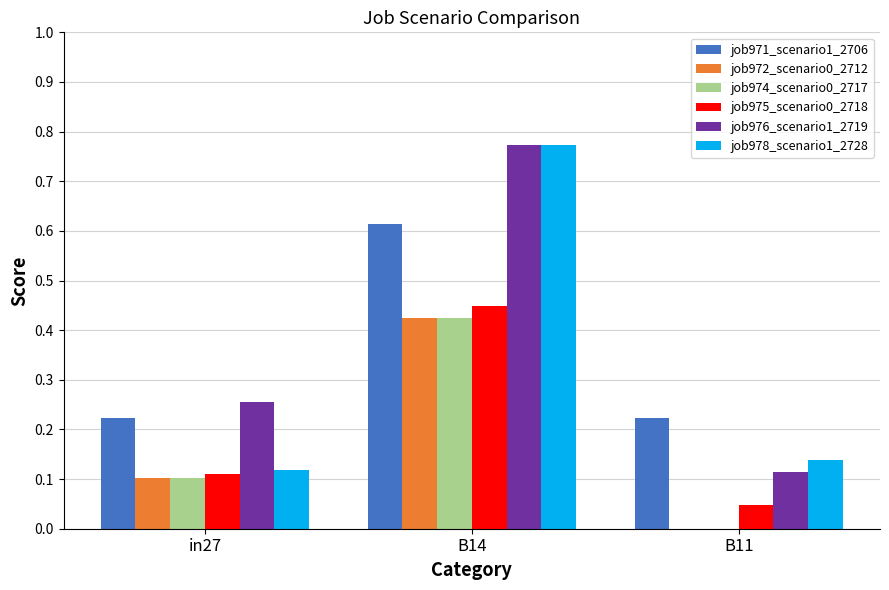

Between in27 and B11, which series saw the biggest shift?

job976_scenario1_2719